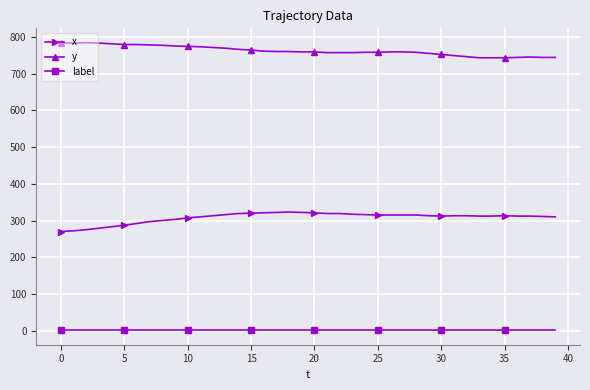

True or false: label and x intersect in this chart.

False